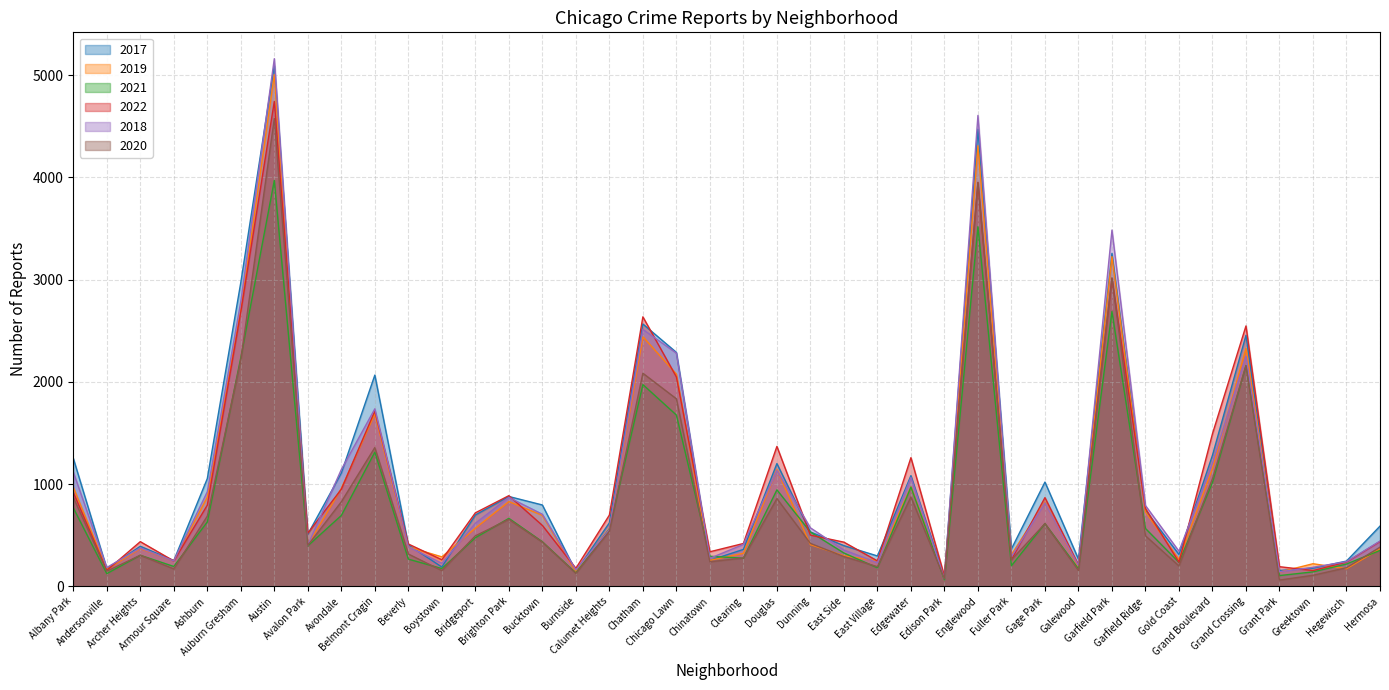

What is the average value of the 2017 series?

1075